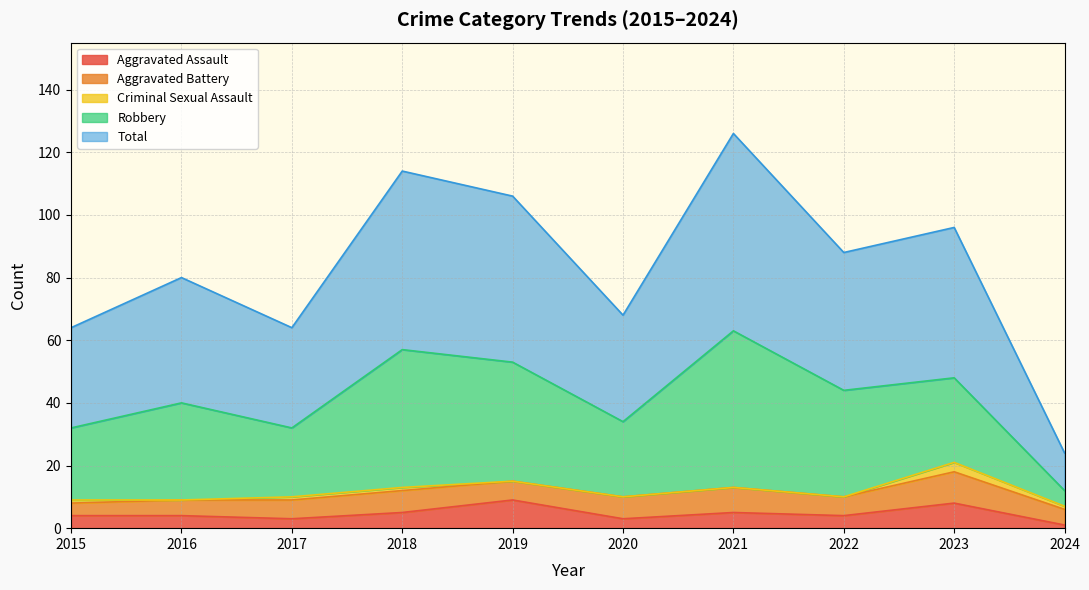

At which category does Total reach its first local valley?

2017